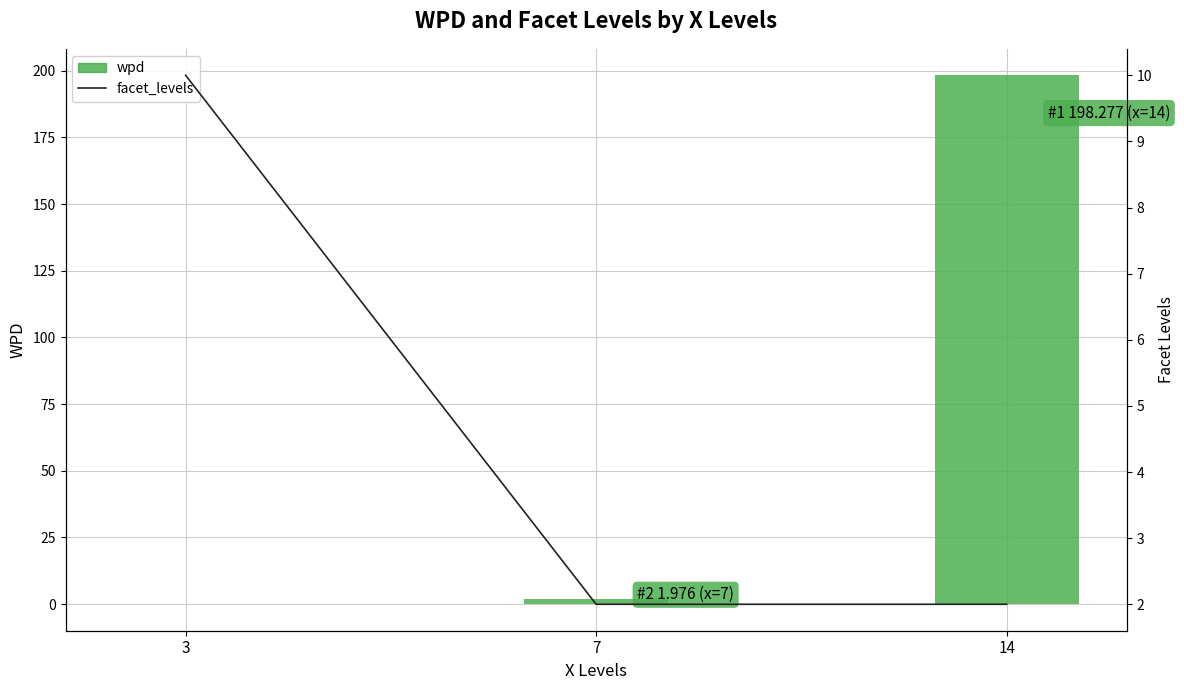

True or false: wpd has a value of 123.0 at 14.

False